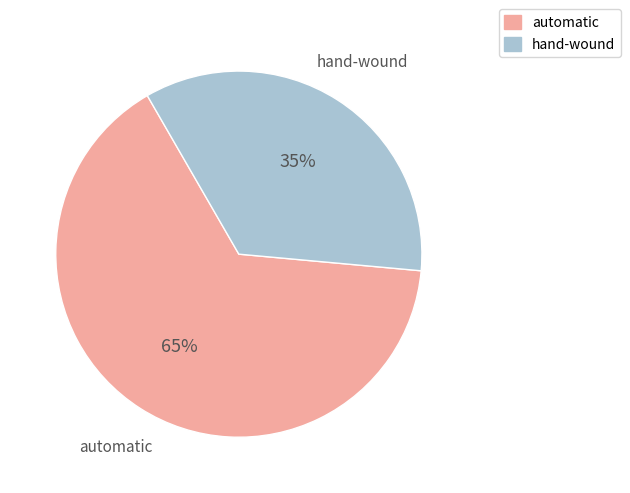

Which has a higher value, automatic or hand-wound?

automatic